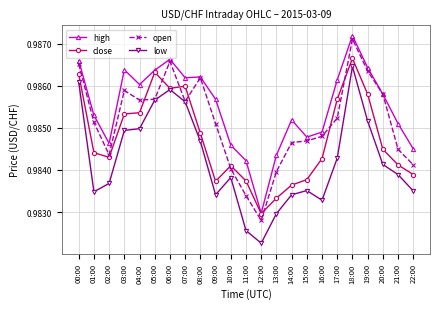

Which category has the highest value in the high series?

18:00